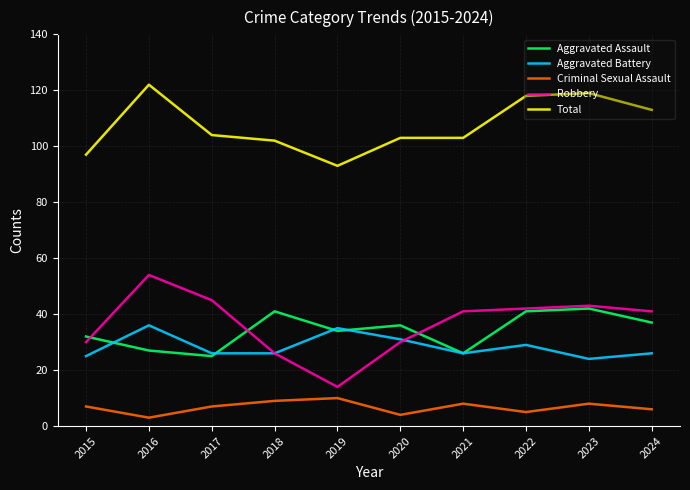

Does the chart have visible grid lines?

Yes